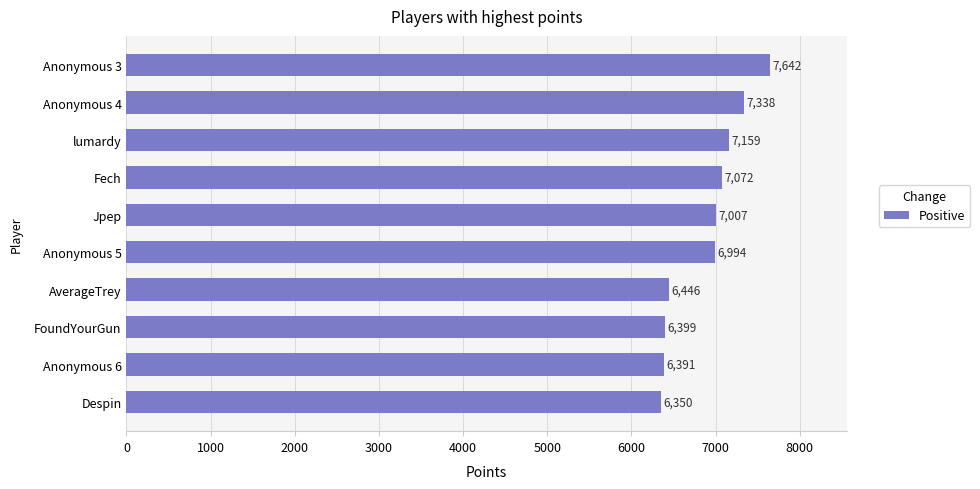

Reading top to bottom, extract all data points from this chart.

7642	7338	7159	7072	7007	6994	6446	6399	6391	6350